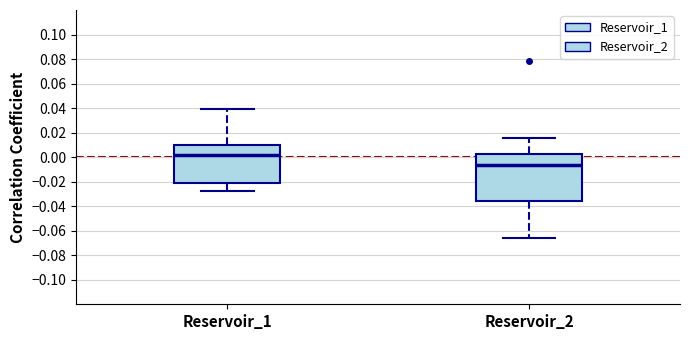

Reading left to right, transcribe this box plot: for each box, give where its median line is, the range the box spans, and where its two whiskers end, as read against the y-axis. The values are not printed on the chart, so give them approximately, as read against the axis.

Reservoir_1: median 0.002, box -0.020 to 0.010, whiskers -0.028 to 0.040
Reservoir_2: median -0.006, box -0.036 to 0.002, whiskers -0.066 to 0.016